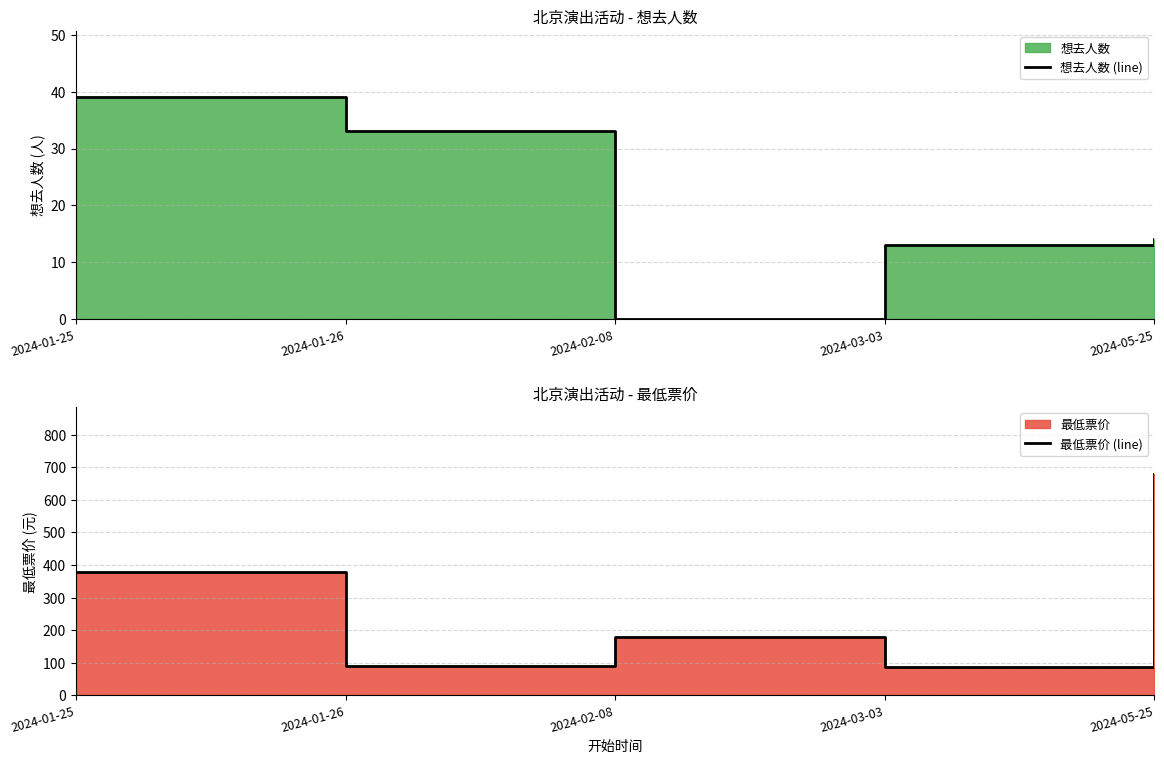

The value of 想去人数 (line) at 2024-03-03 is 7. True or false?

False